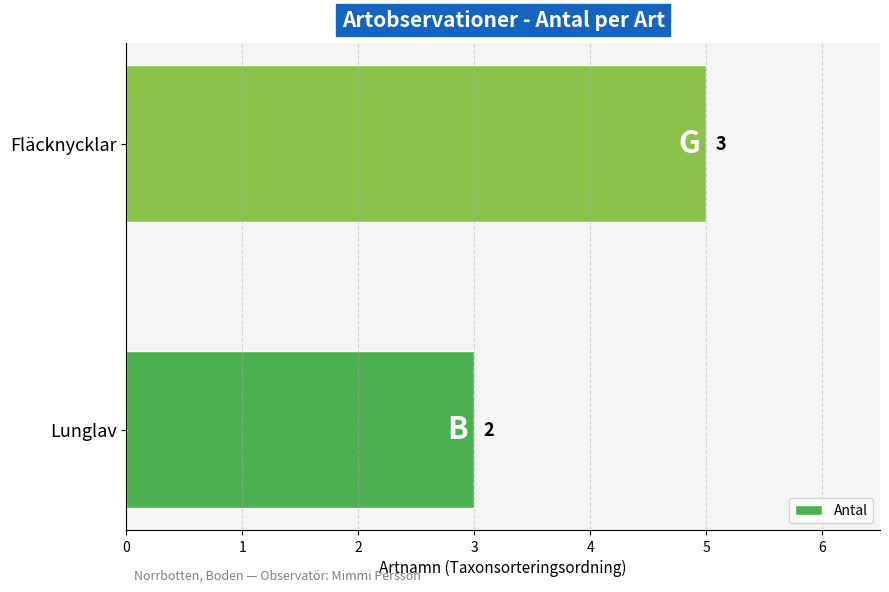

Reading top to bottom, list all the values displayed in this chart.

Fläcknycklar=5	Lunglav=3